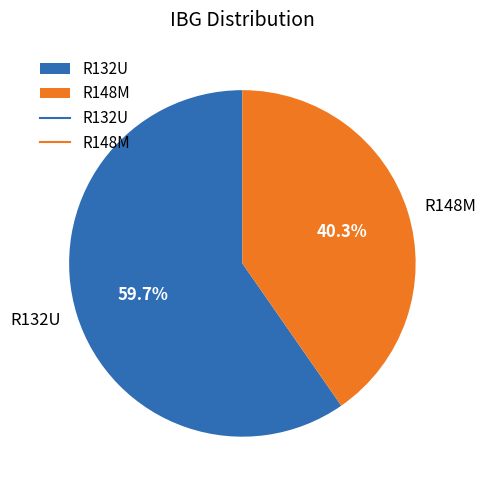

How many slices are in this pie chart?

2